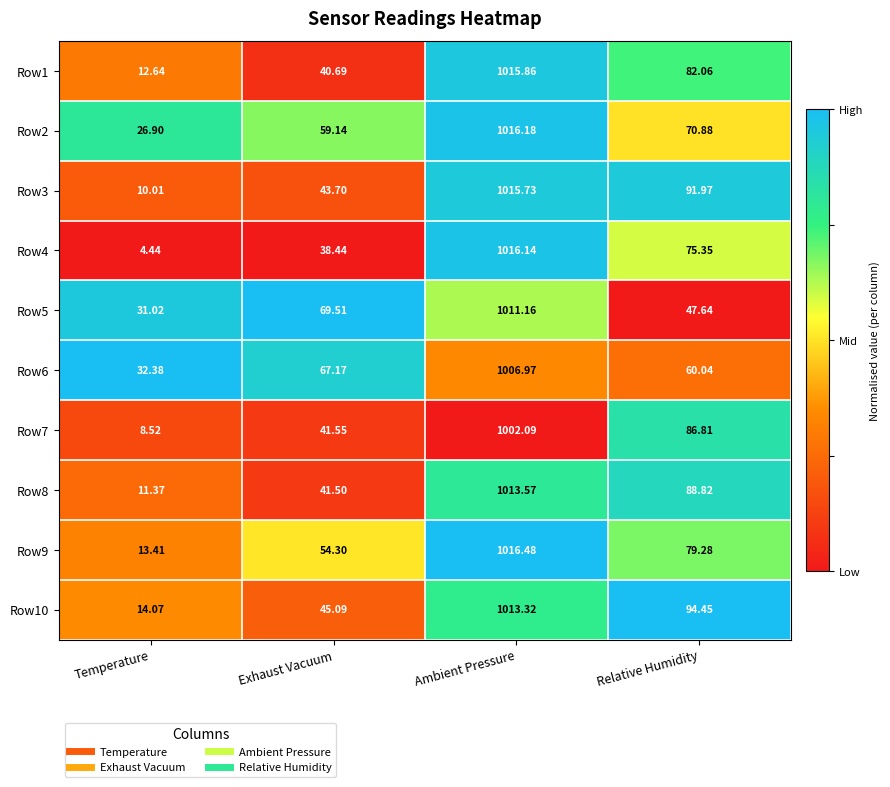

At which category does the chart reach its peak across all series?

Ambient Pressure